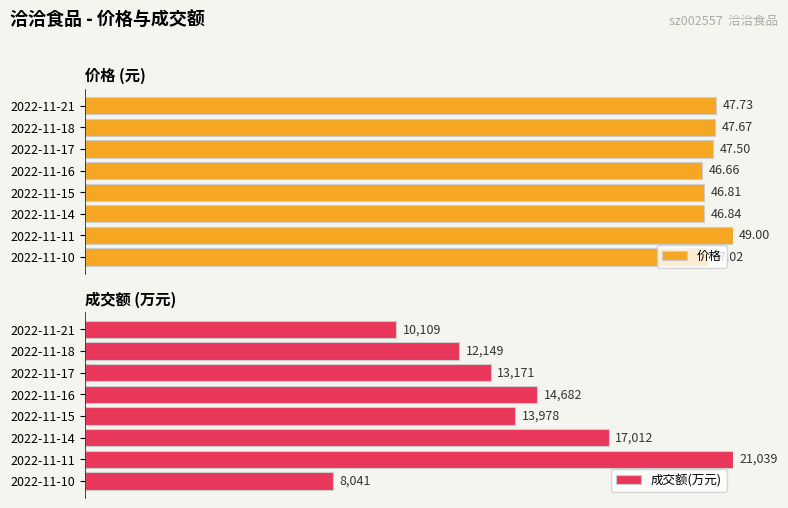

Is it true that 价格 equals 67.1 at 2022-11-18?

False